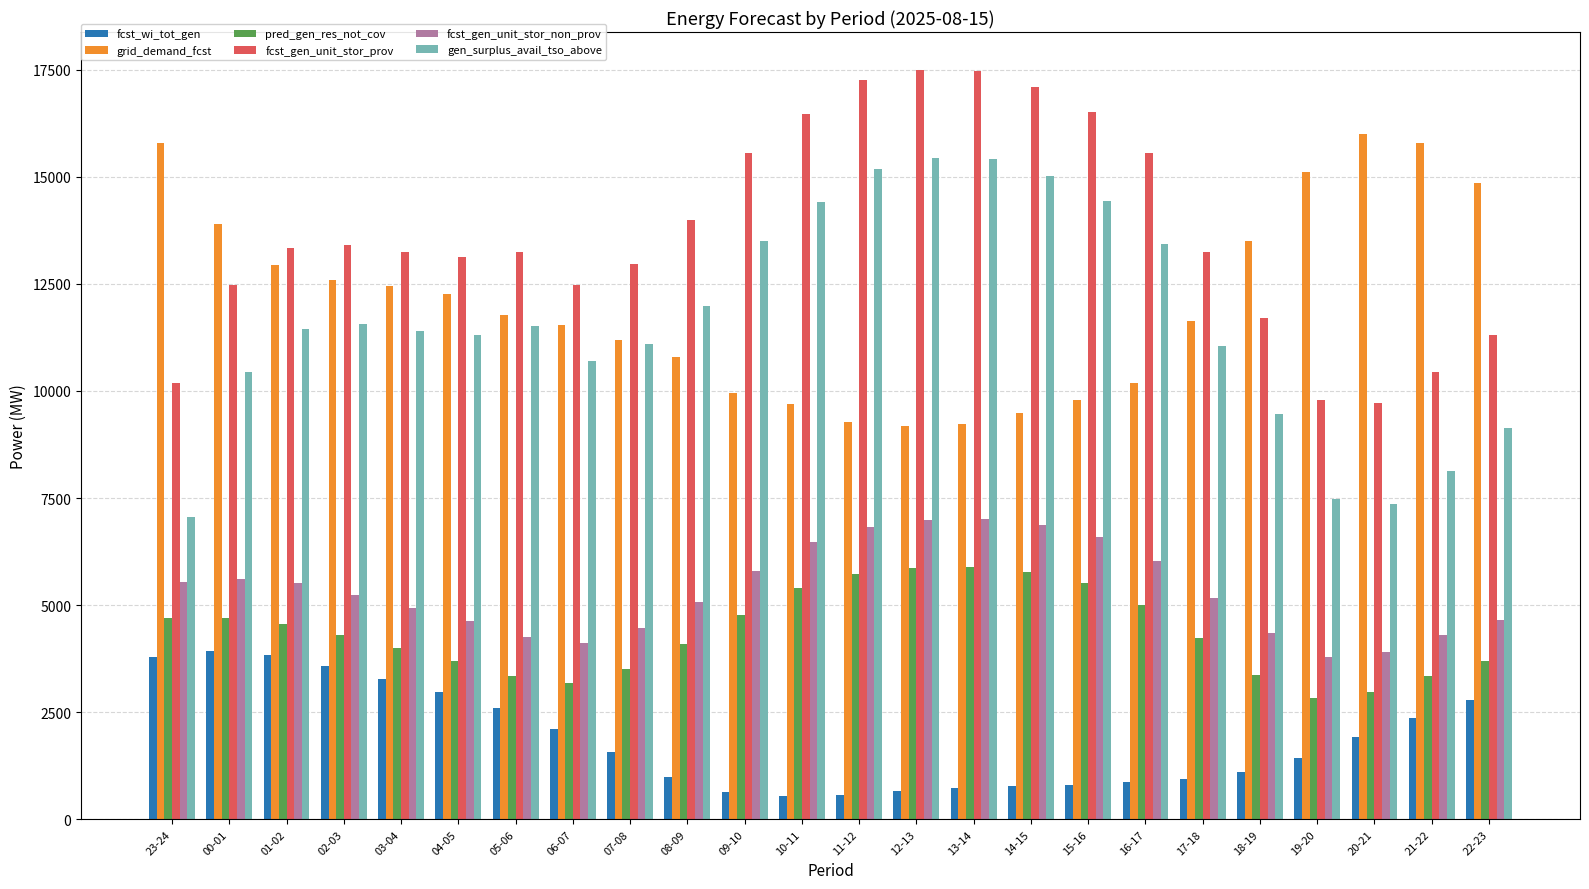

Which series changed the most between 23-24 and 09-10?

gen_surplus_avail_tso_above